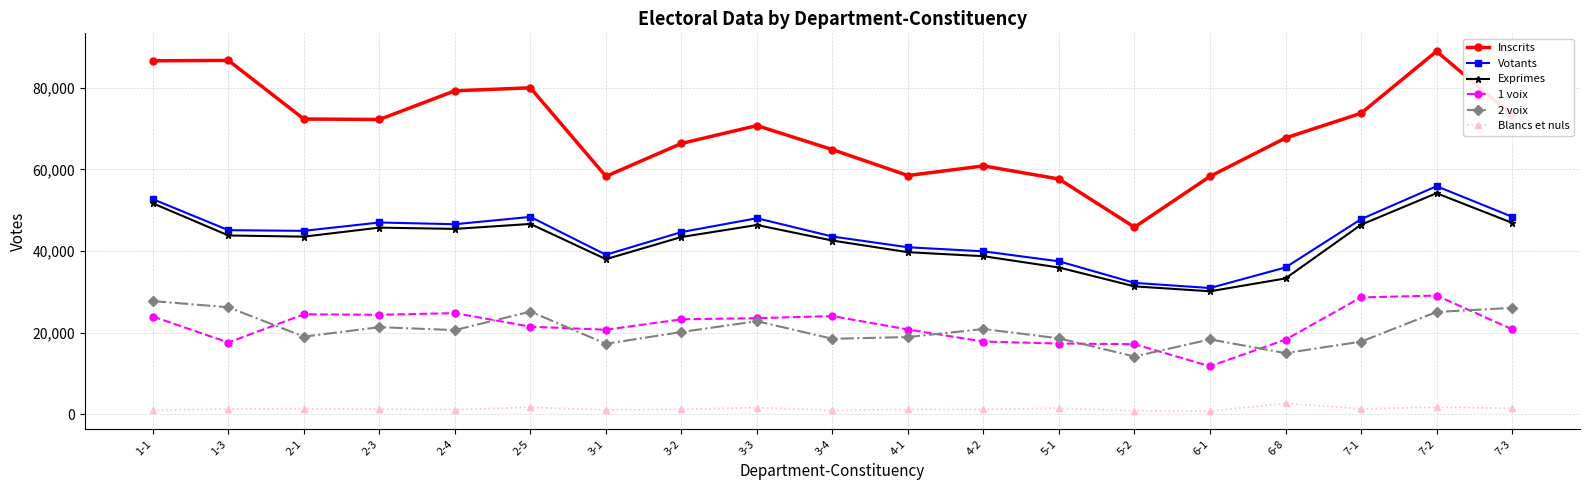

What is the minimum value shown in the chart?

797